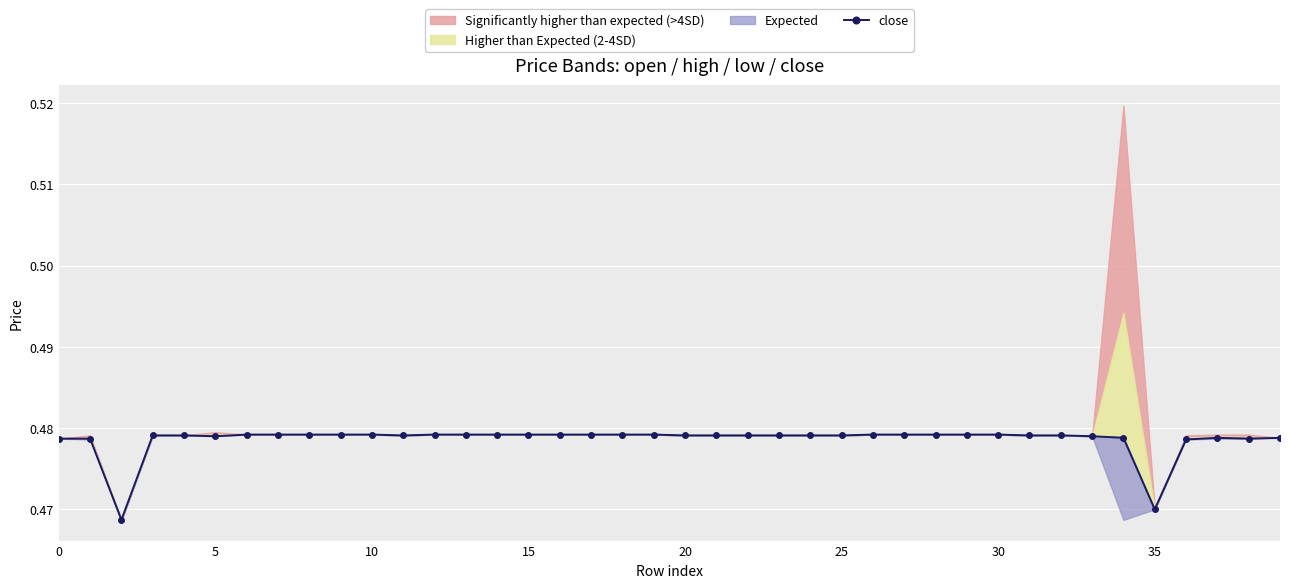

Is it true that the value at 24 is 0.5?

True